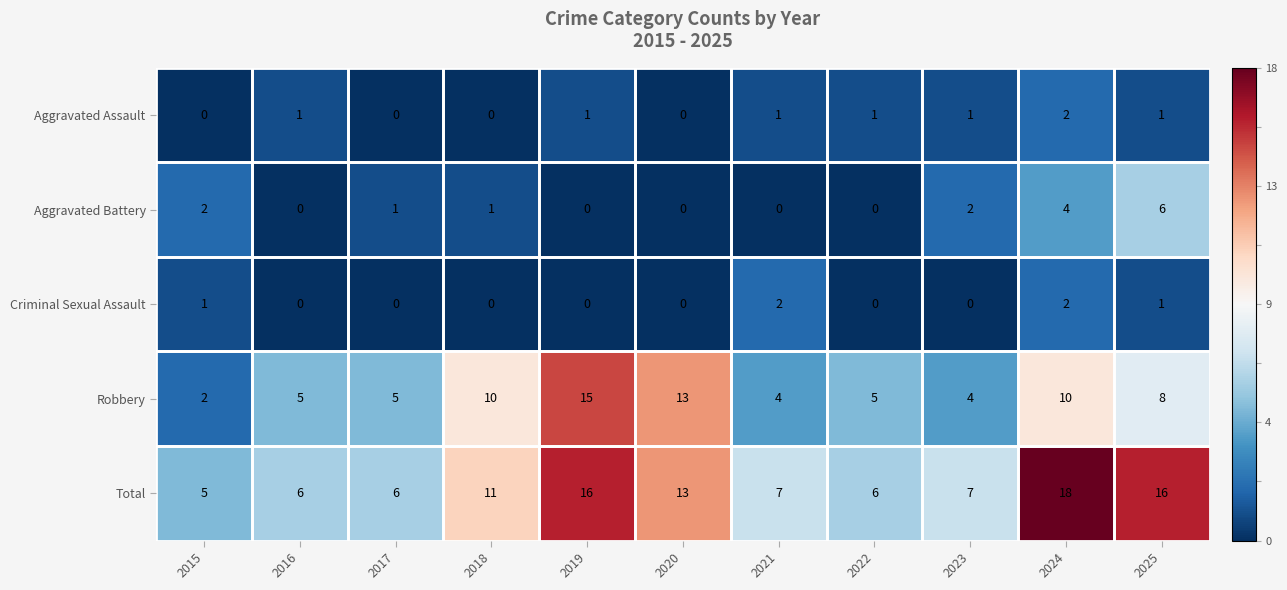

True or false: Aggravated Battery has a value of 0 at 2020.

True